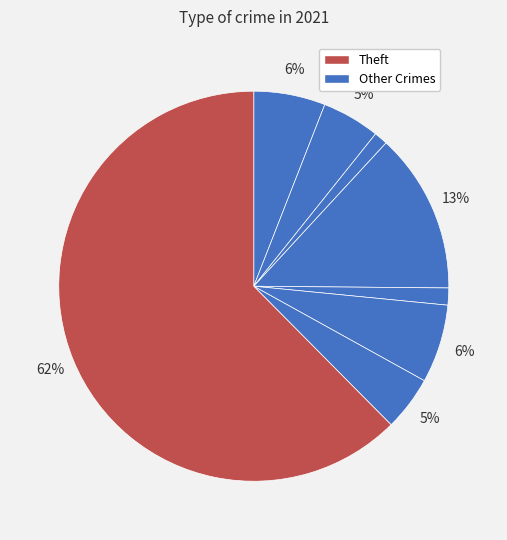

Which slice is the largest?

Theft